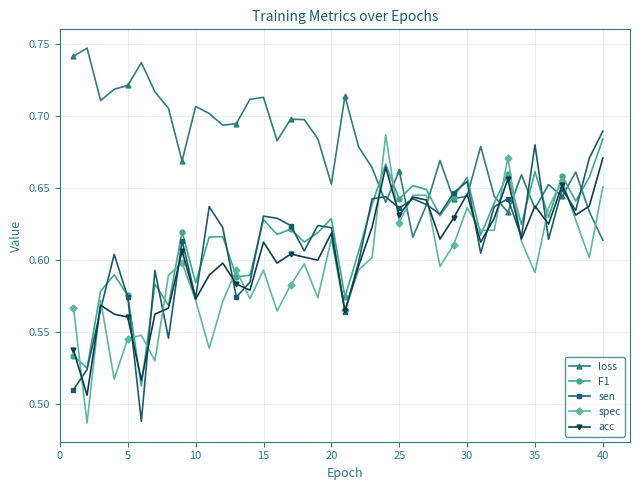

What is the sum of all F1 values?

24.6